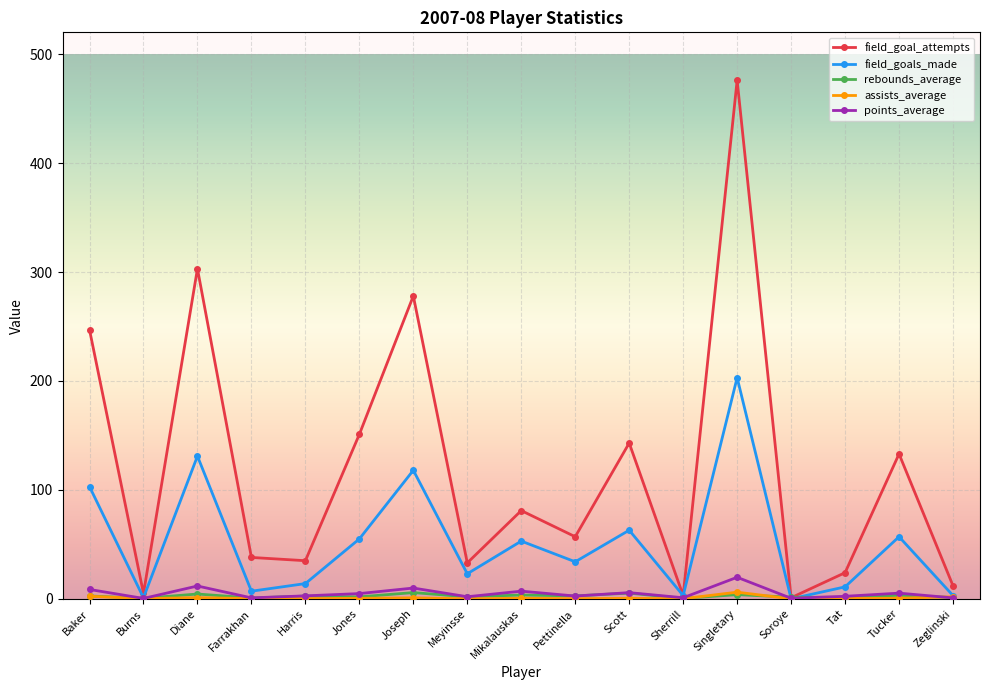

What is the difference between the points_average values at Diane and Burns?

11.4